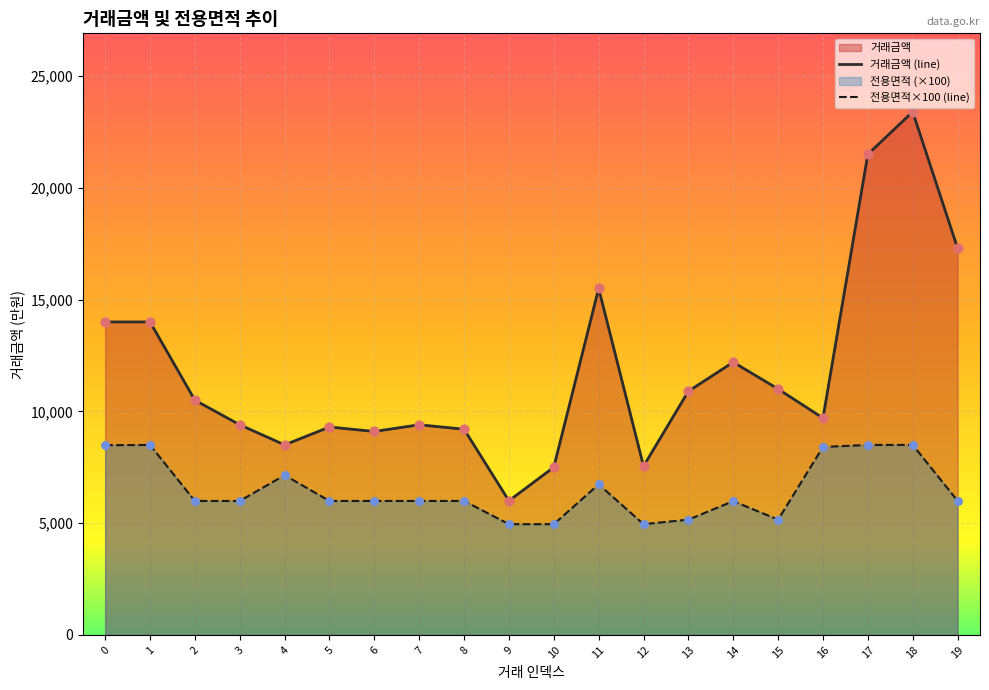

What is the total value across all series at 5?

15292.0